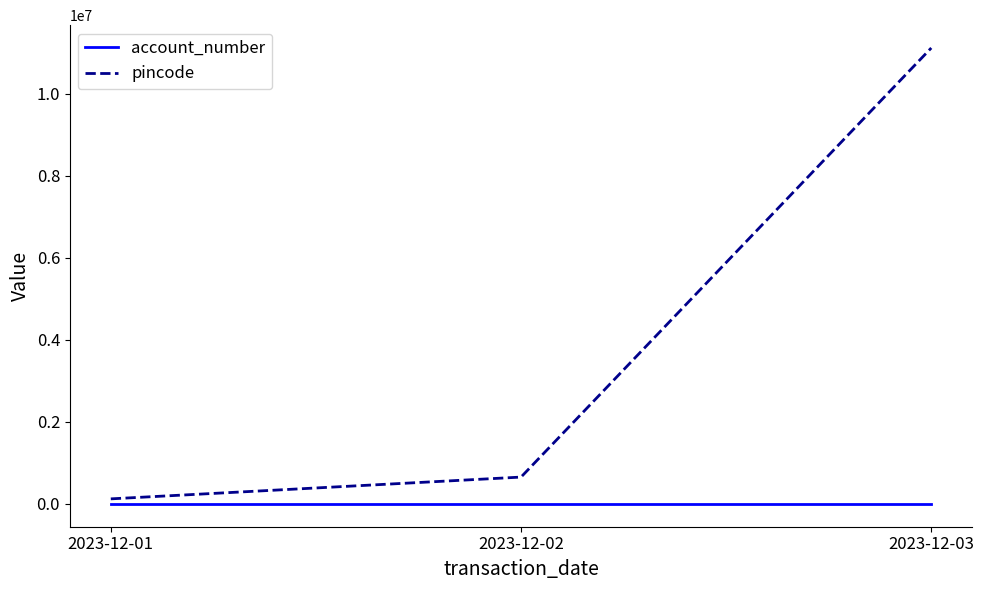

At which label does pincode reach its peak?

2023-12-03